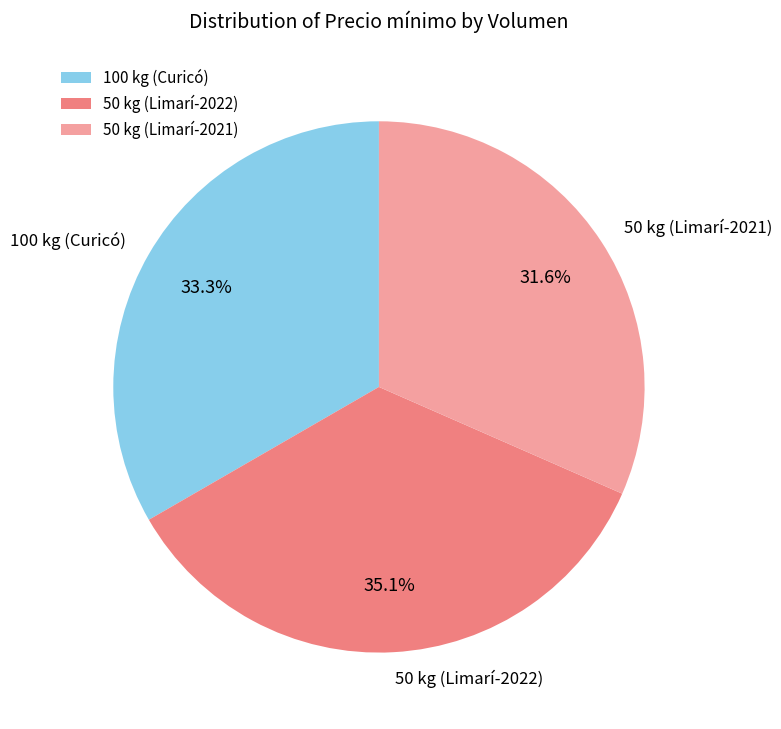

The 50 kg (Limarí-2022) slice represents 35% of the pie. True or false?

True